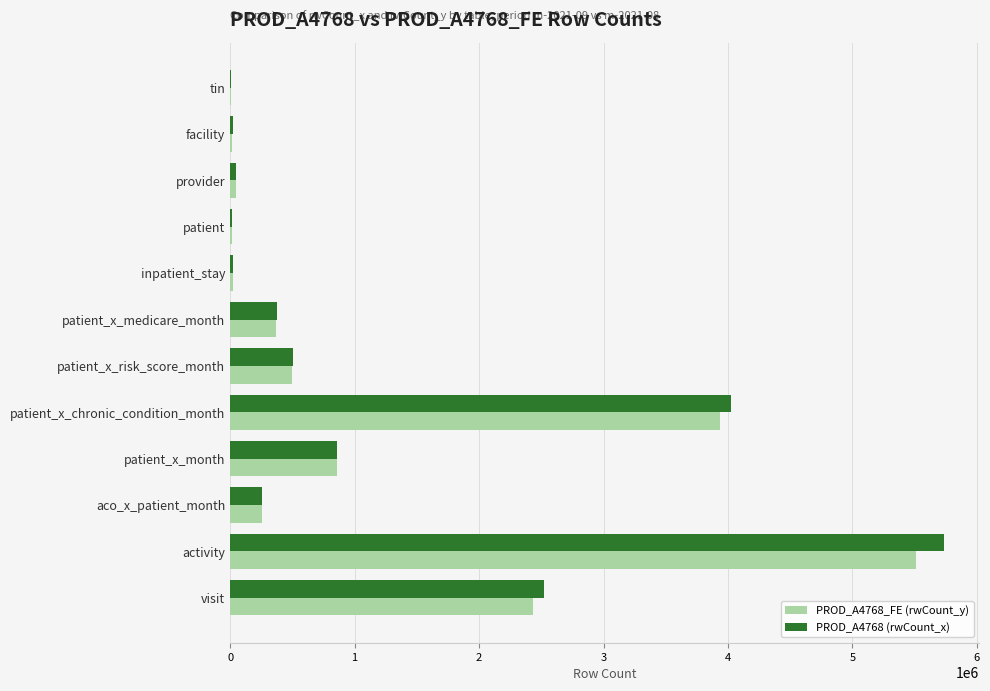

Which category has the highest value across all series?

activity